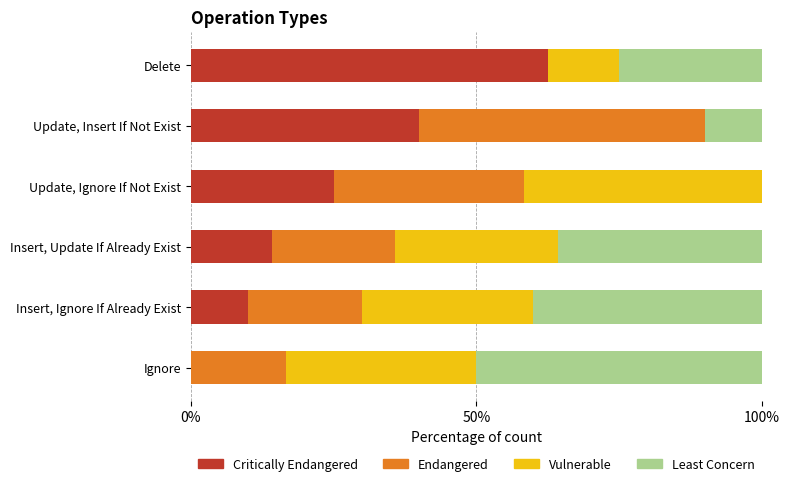

What is the total value across all series at Update, Insert If Not Exist?

100.0